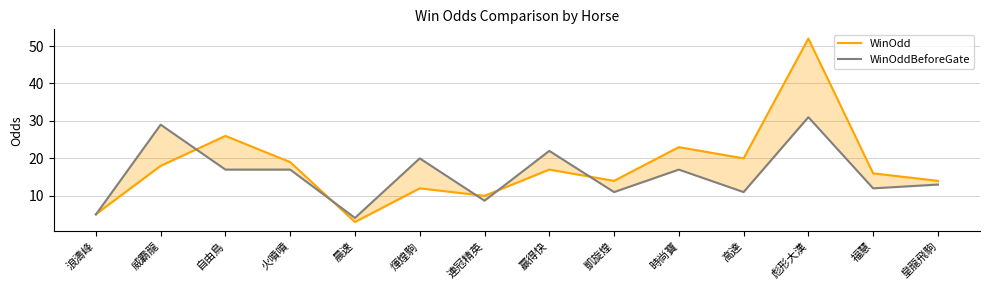

What are all the series names shown in the legend?

WinOdd, WinOddBeforeGate